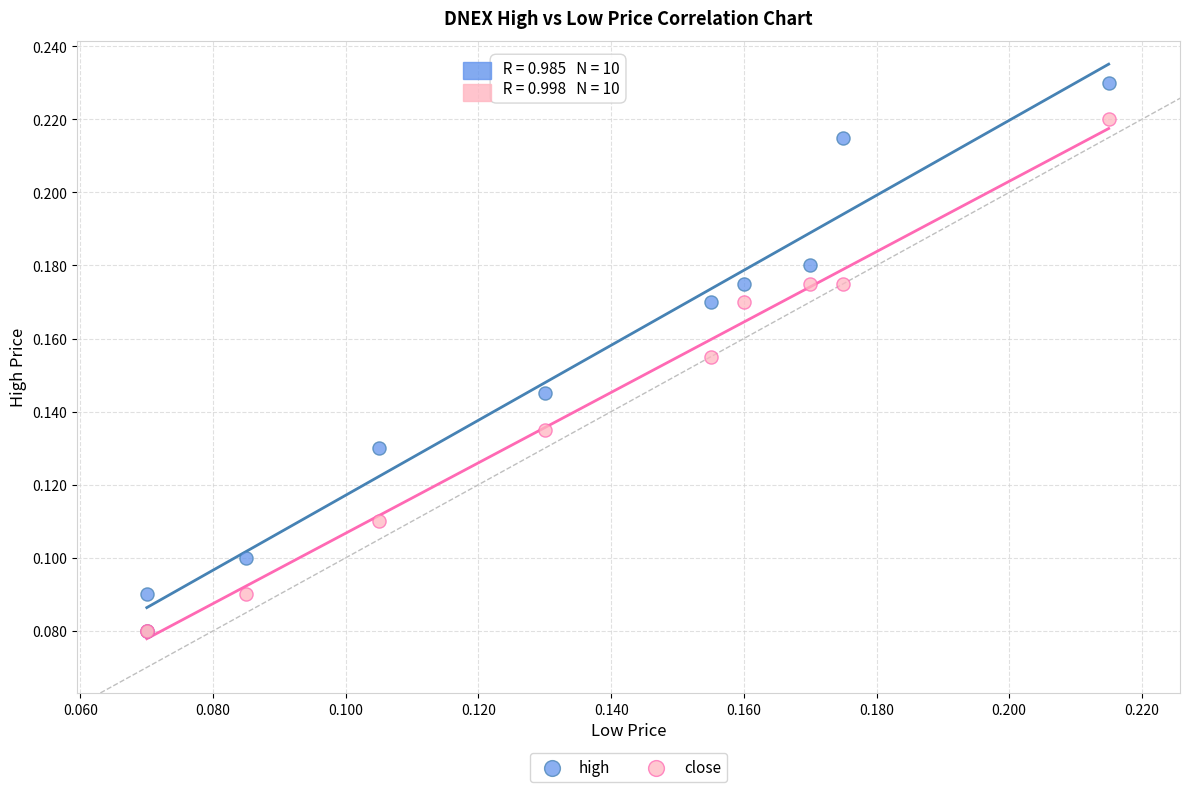

Which series has the largest Y range (max minus min)?

high